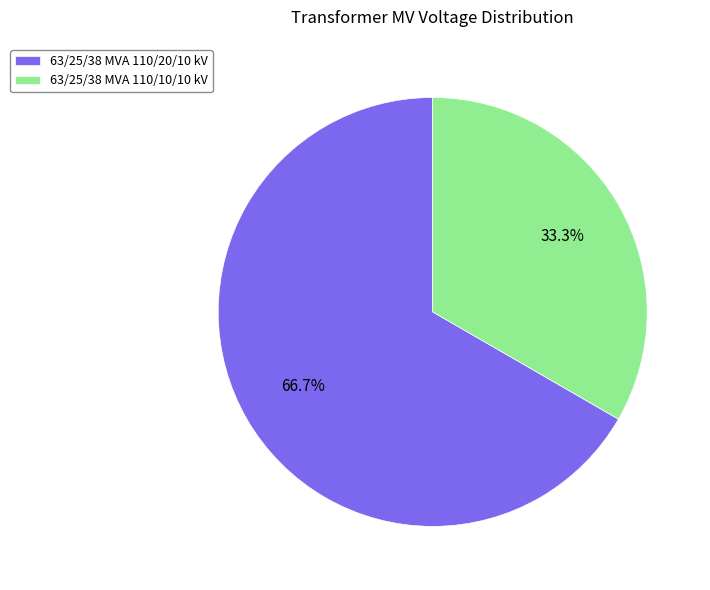

To the nearest percent, what portion does 63/25/38 MVA 110/20/10 kV represent?

67%